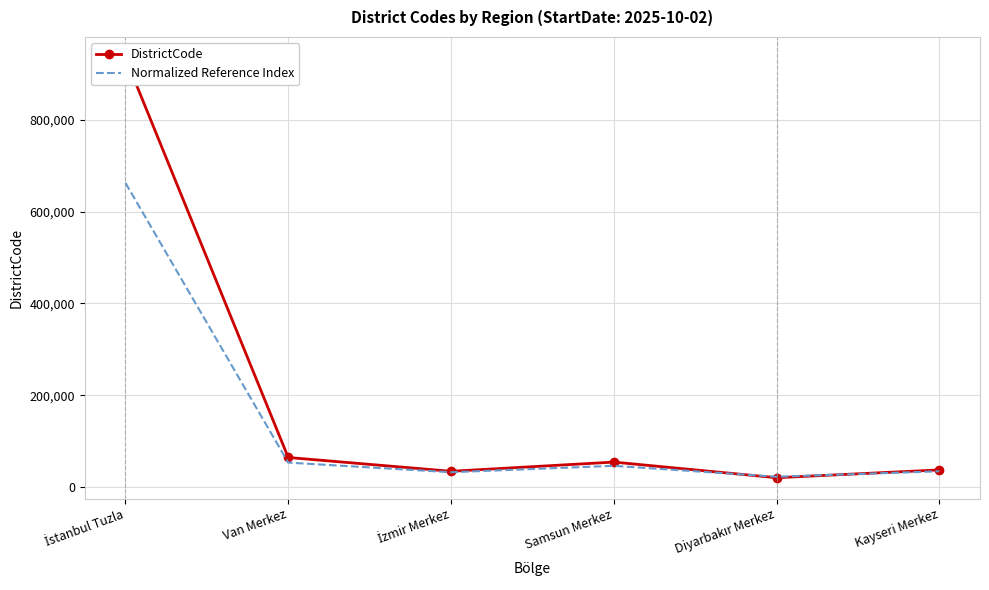

Where does the Normalized Reference Index series first go above 46901?

İstanbul Tuzla